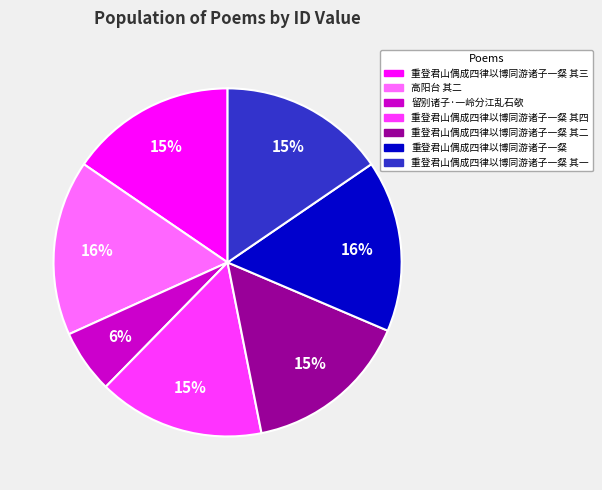

To the nearest percent, what is the difference between the largest and smallest slice percentages?

10%